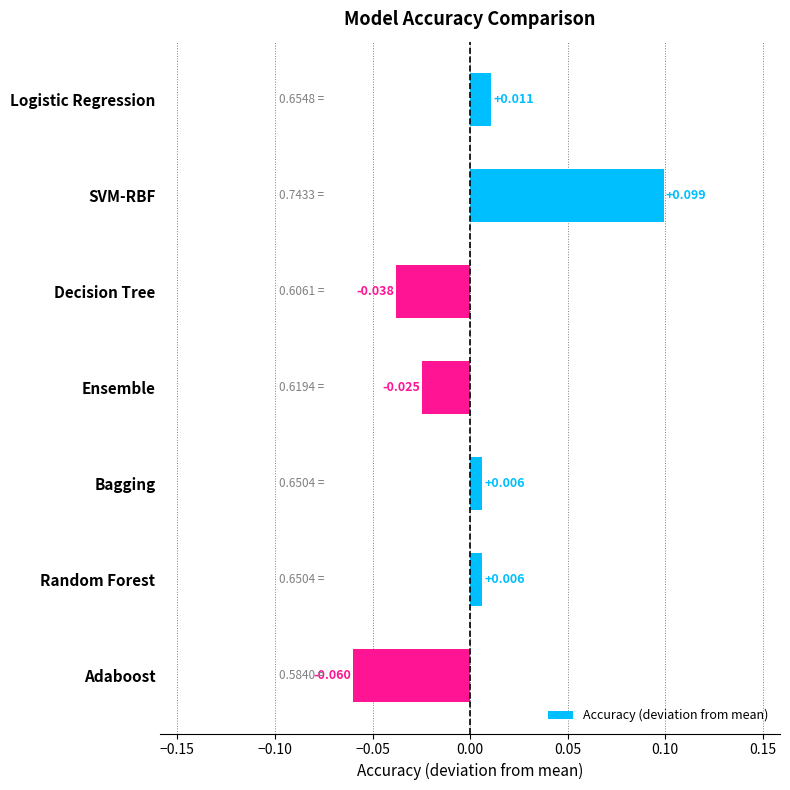

Which has a higher value, Logistic Regression or Random Forest?

Logistic Regression